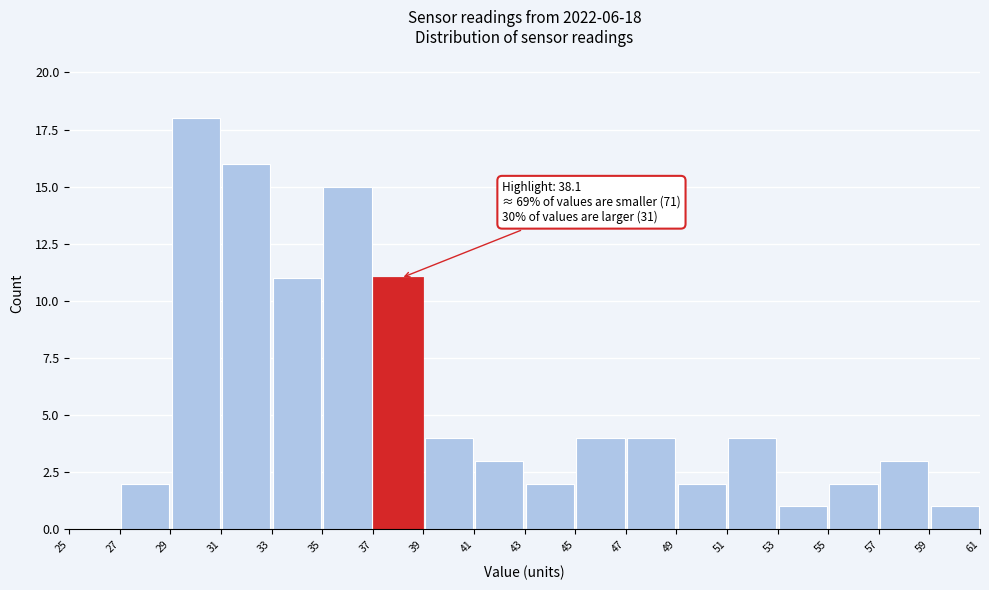

Over which range of the x-axis is the bar tallest?

29 to 31